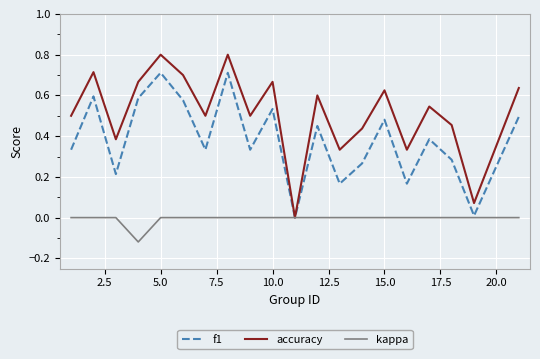

Rank the series by their maximum value, from lowest to highest.

kappa, f1, accuracy